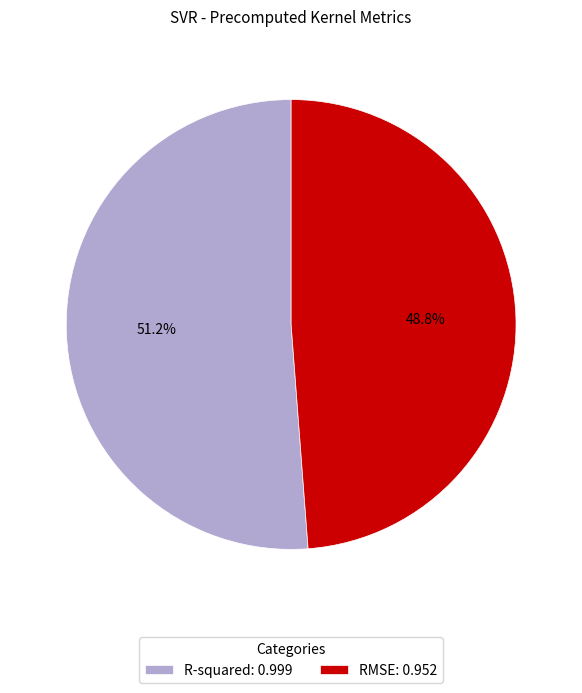

To the nearest percent, what is the average slice percentage?

50%